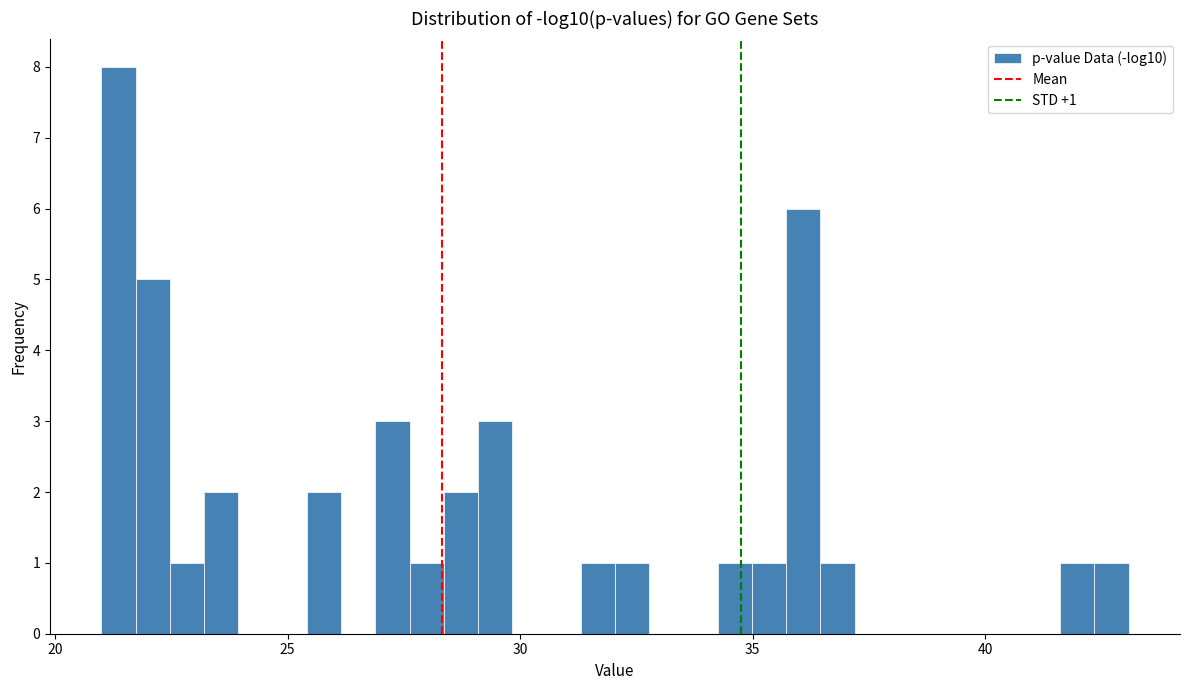

Read against the x-axis, roughly where is the centre of the tallest bar?

21.5